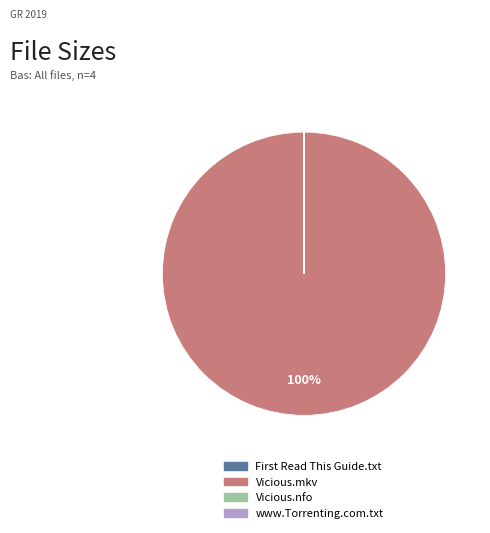

Does Vicious.mkv represent more than half of the total?

Yes